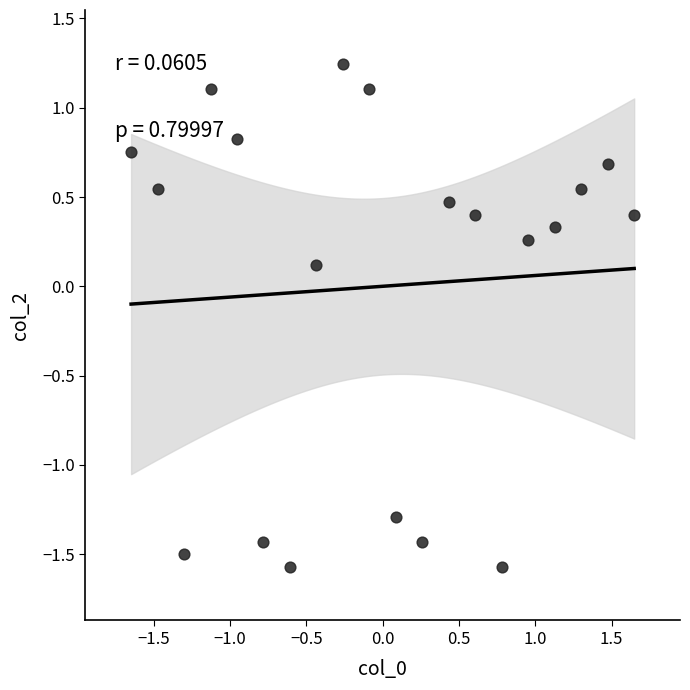

What is the range of Y values (max minus min)?

2.8